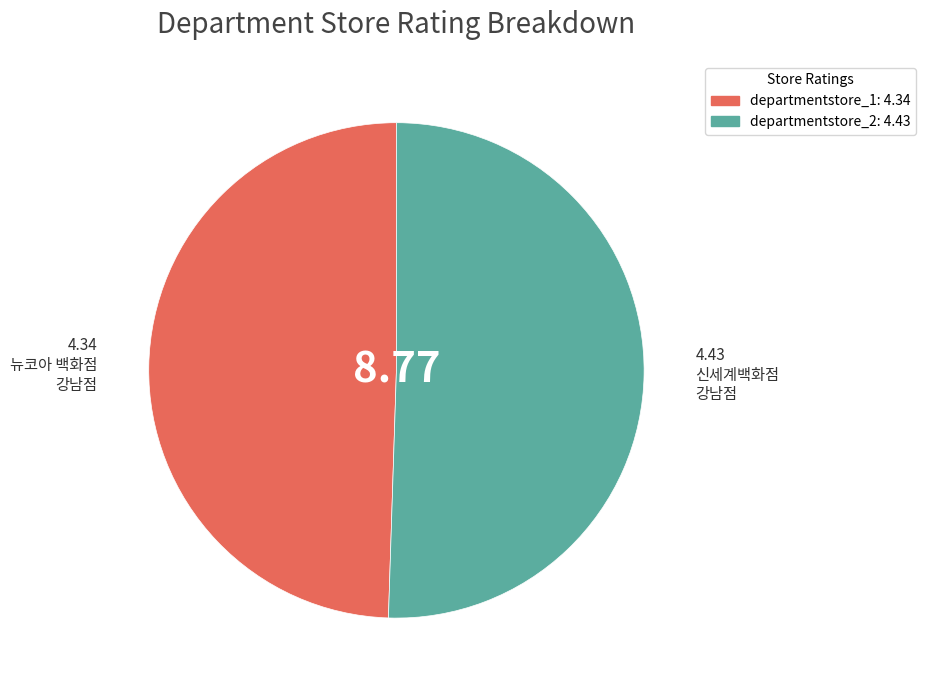

Is there a majority slice in this chart?

Yes